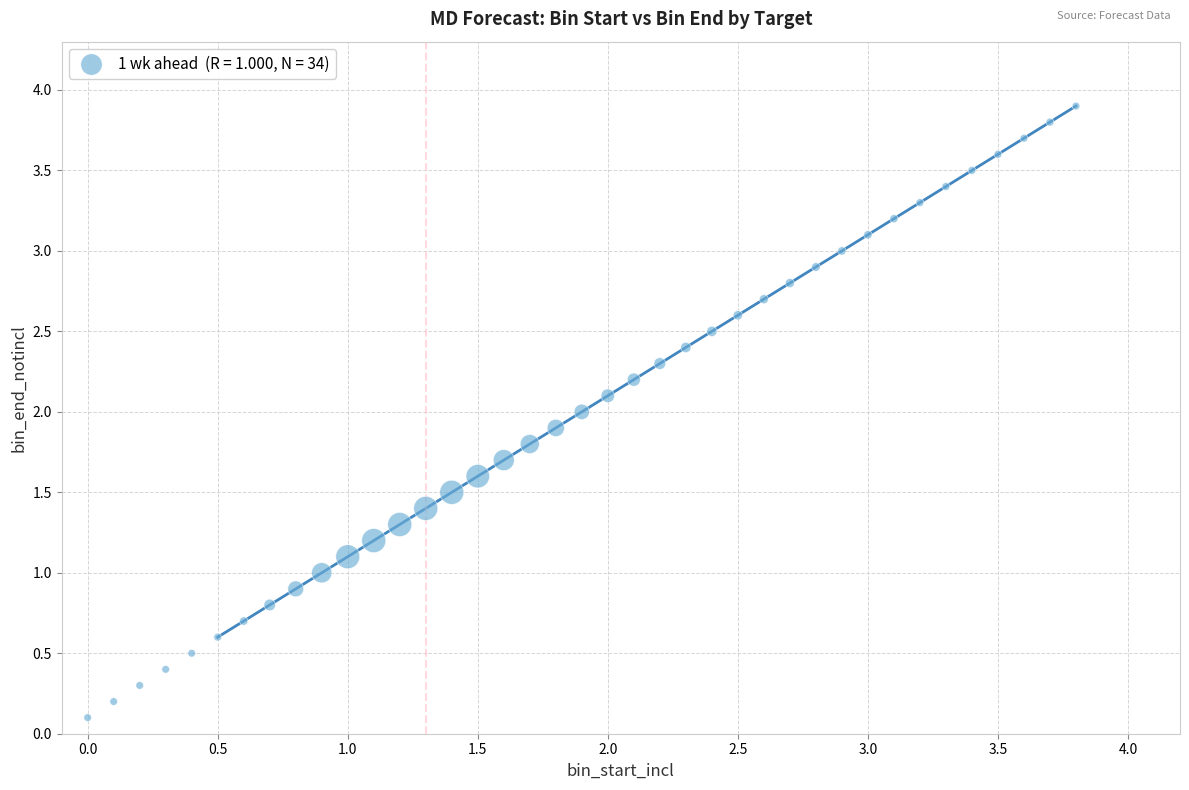

What is the range of Y values (max minus min)?

3.8